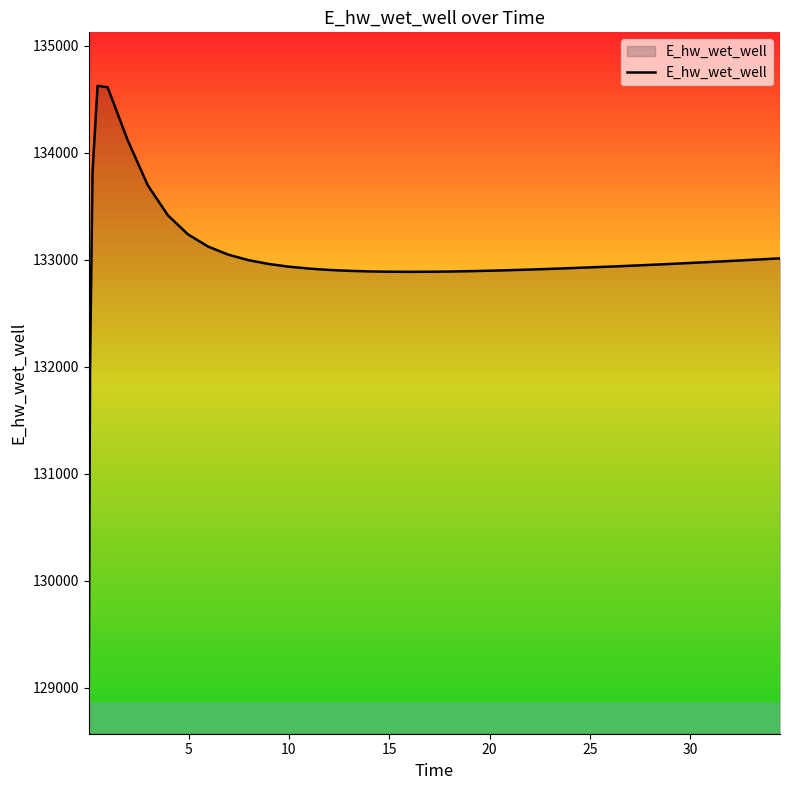

How many lines are shown in the chart?

1